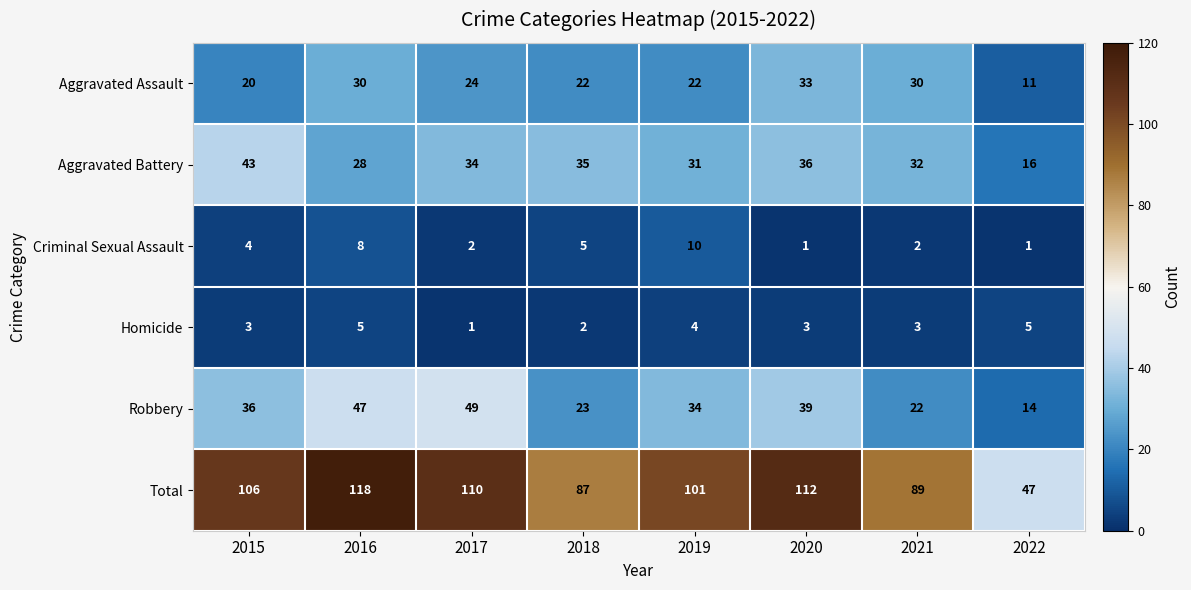

List the series in order of their peak value, highest first.

Total, Robbery, Aggravated Battery, Aggravated Assault, Criminal Sexual Assault, Homicide